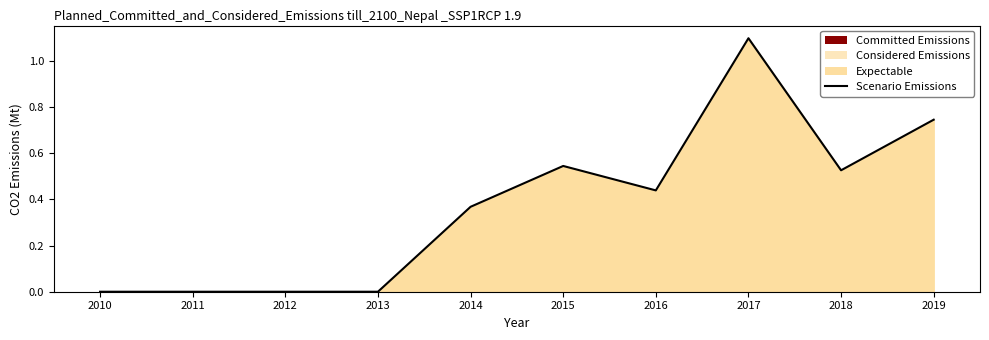

Rank the categories by value from lowest to highest.

2010, 2011, 2012, 2013, 2014, 2016, 2018, 2015, 2019, 2017